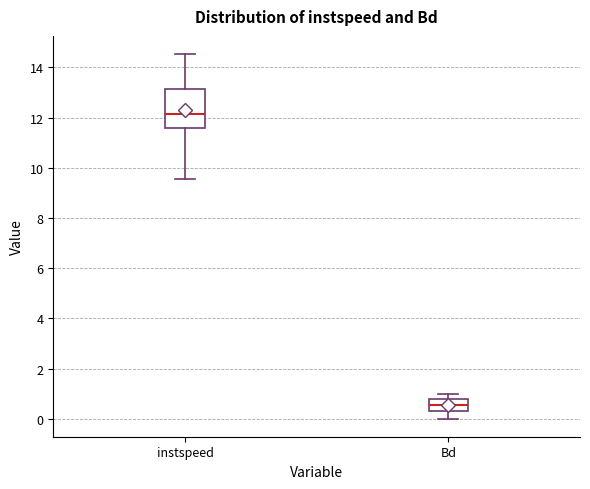

Comparing the boxes themselves (not the whiskers), which one is the tallest?

instspeed